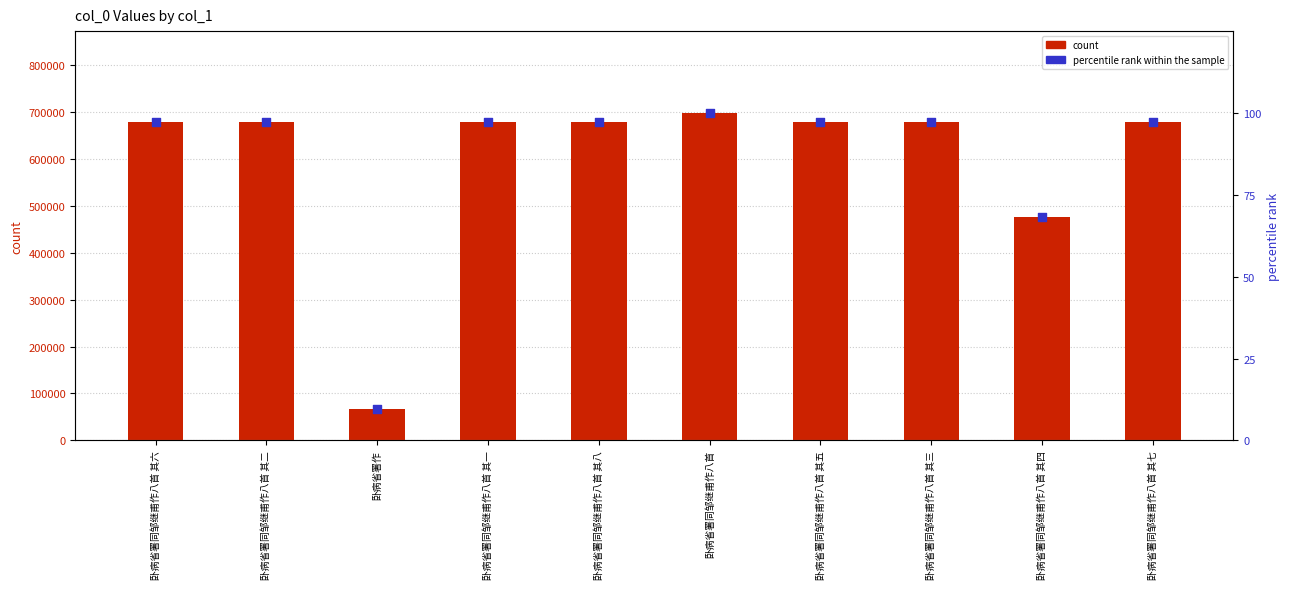

At which category is the sum across all series the highest?

卧病省署同邹继甫作八首